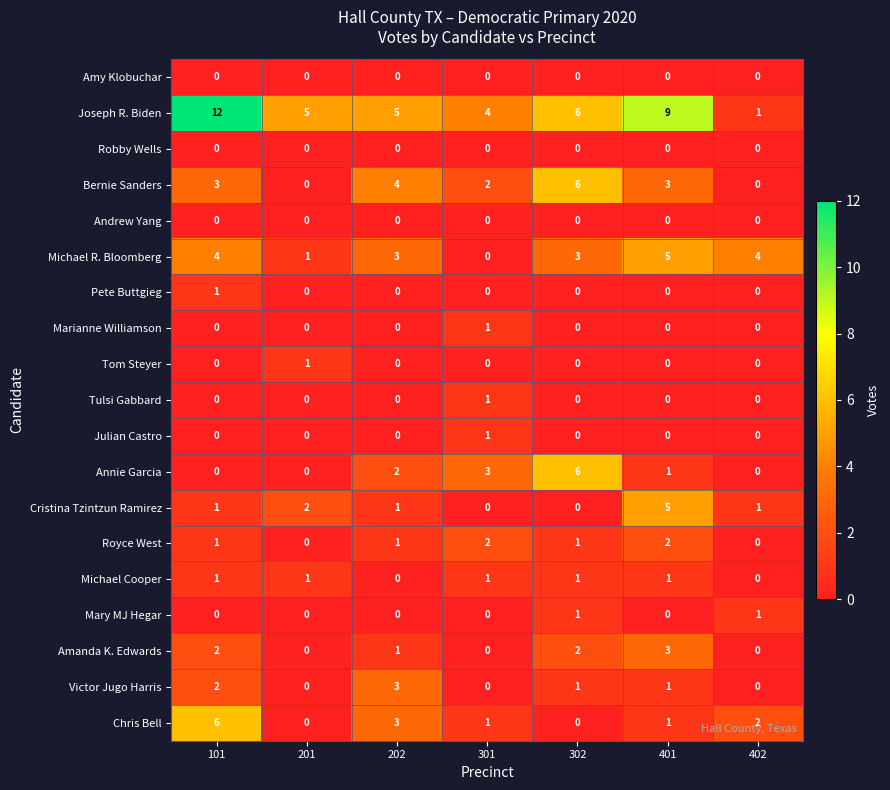

Which series has the largest range (max minus min)?

Joseph R. Biden